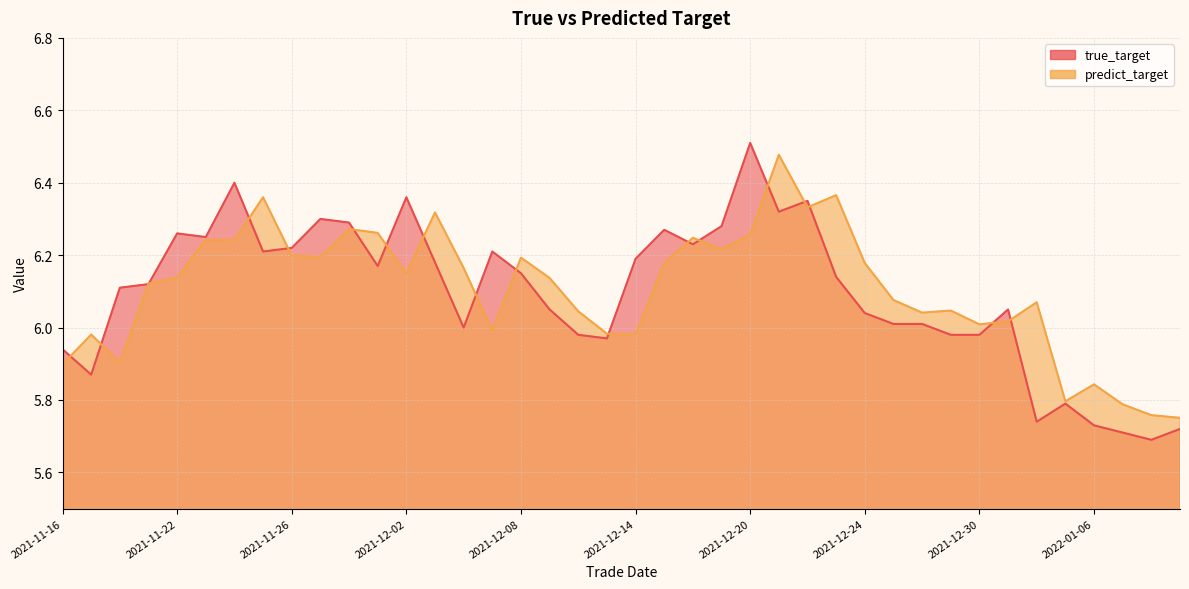

What is the spread (max minus min) of values at 2021-12-17?

0.1